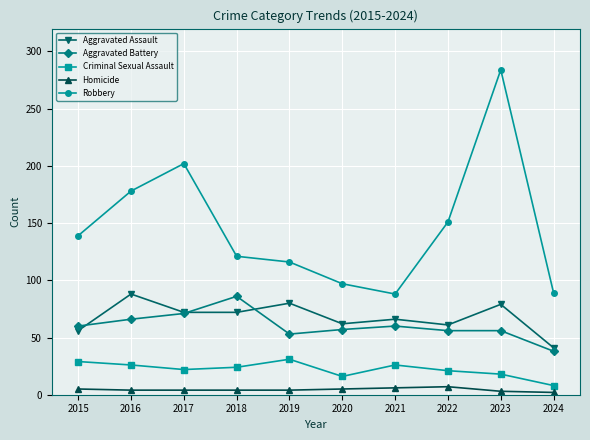

What is the maximum value for Aggravated Assault?

88